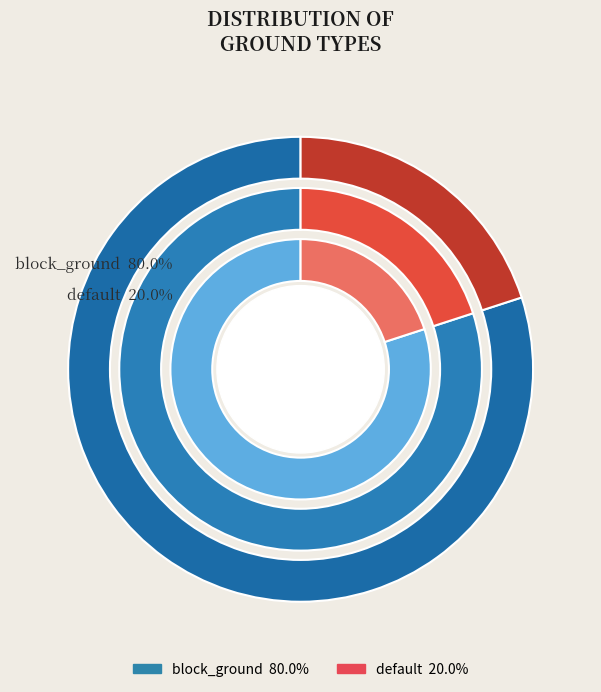

What is the majority slice?

block_ground